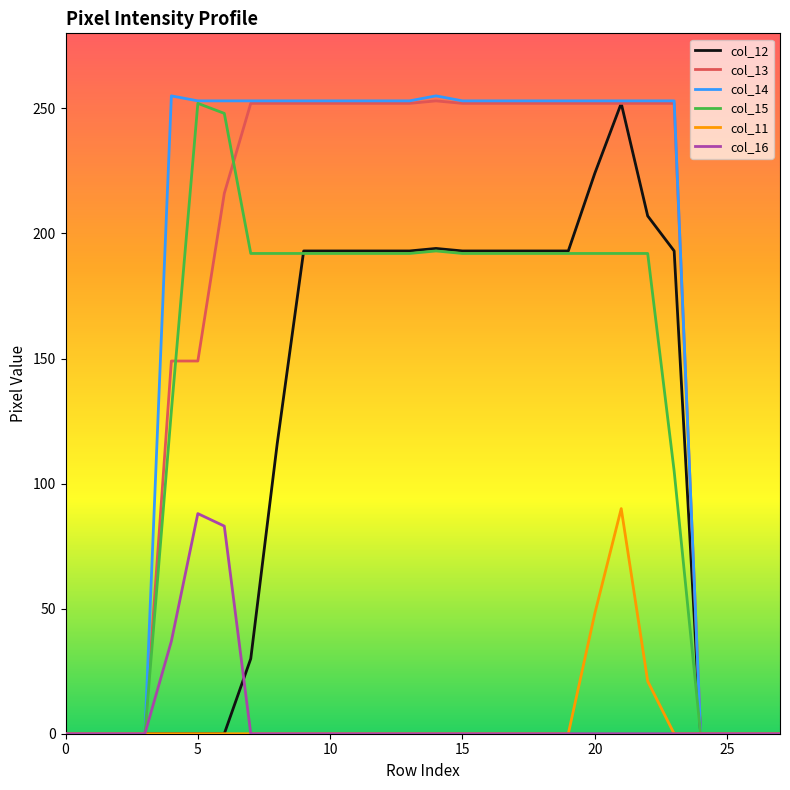

What is the maximum value for col_14?

255